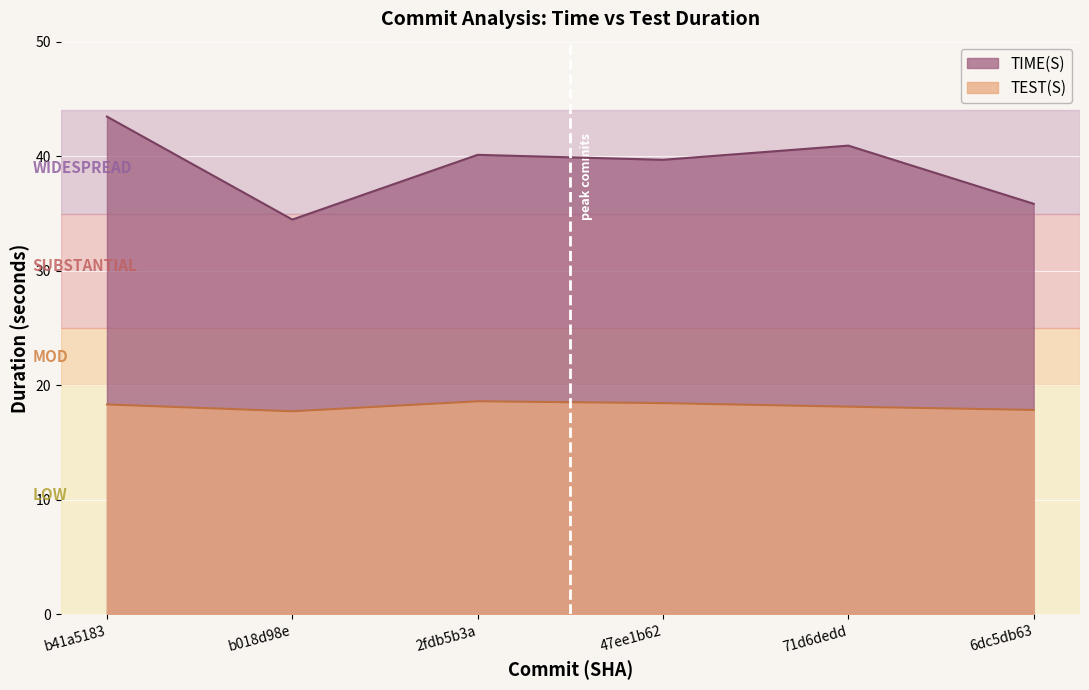

What is the label of the 3rd point from the right?

47ee1b62